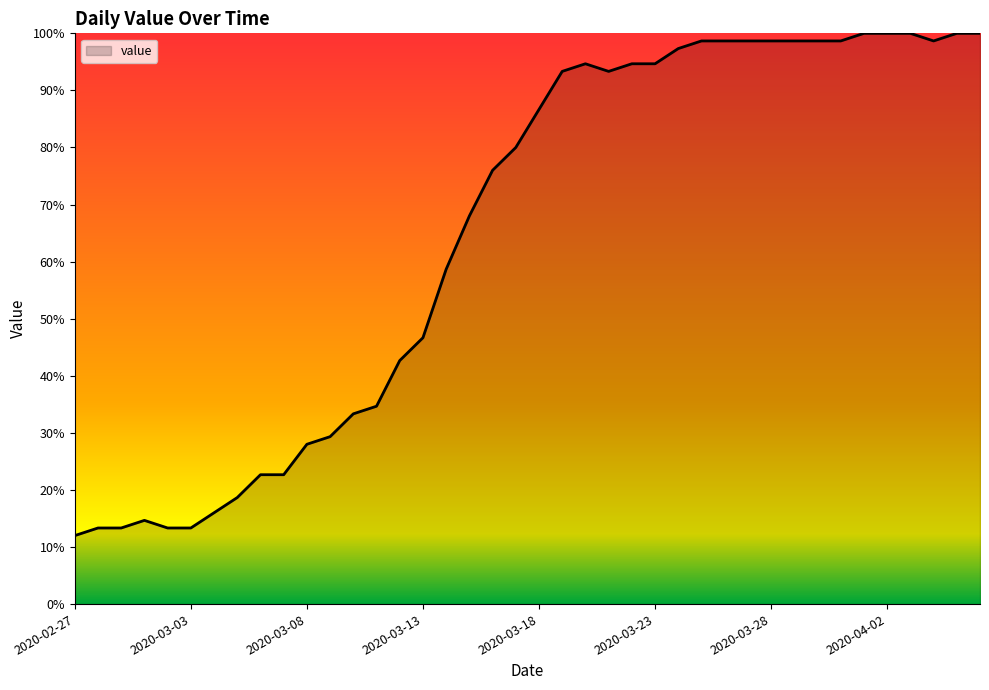

What is the difference between the maximum and minimum values?

88.0